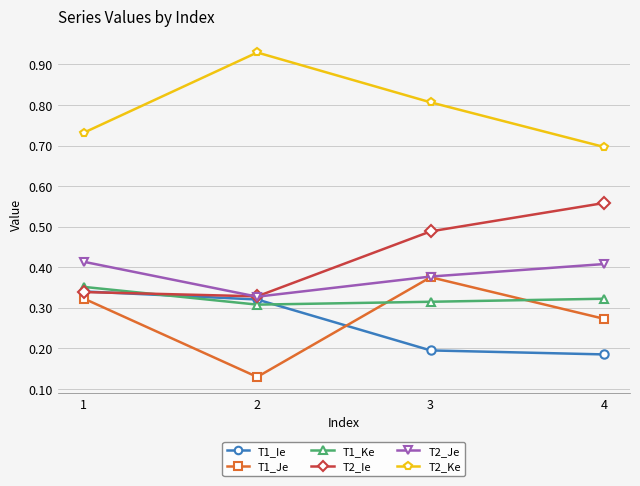

The value of T1_Ke at 1 is 0.1. True or false?

False